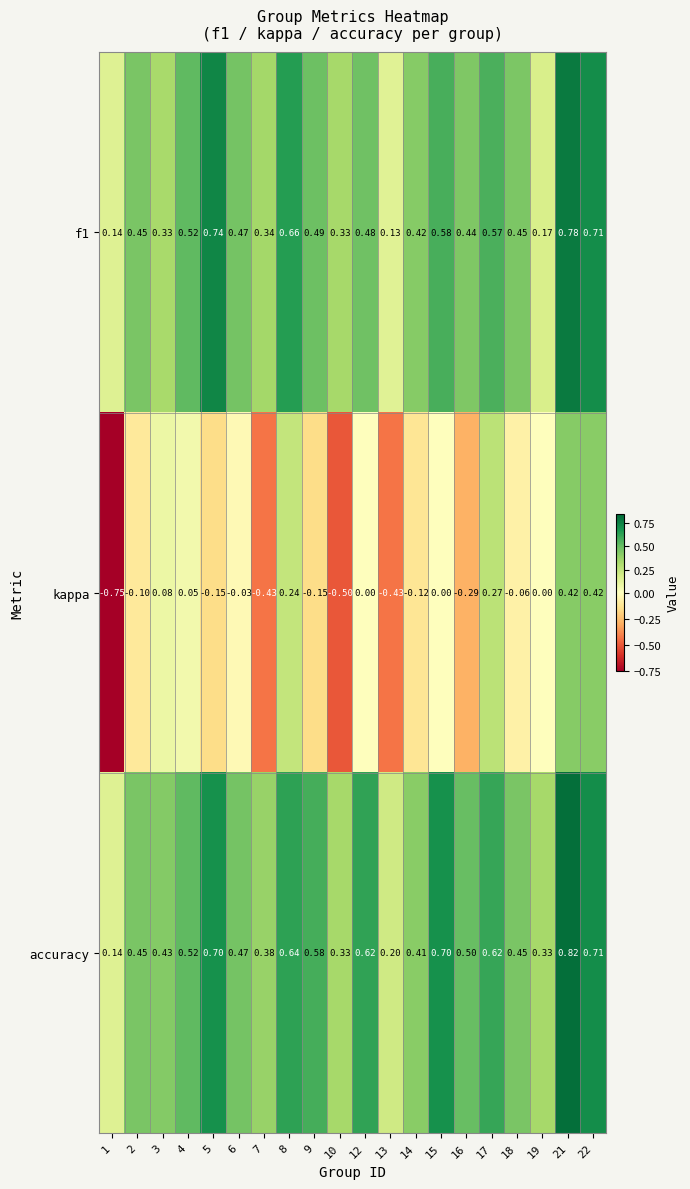

Which series has the widest spread of values?

kappa